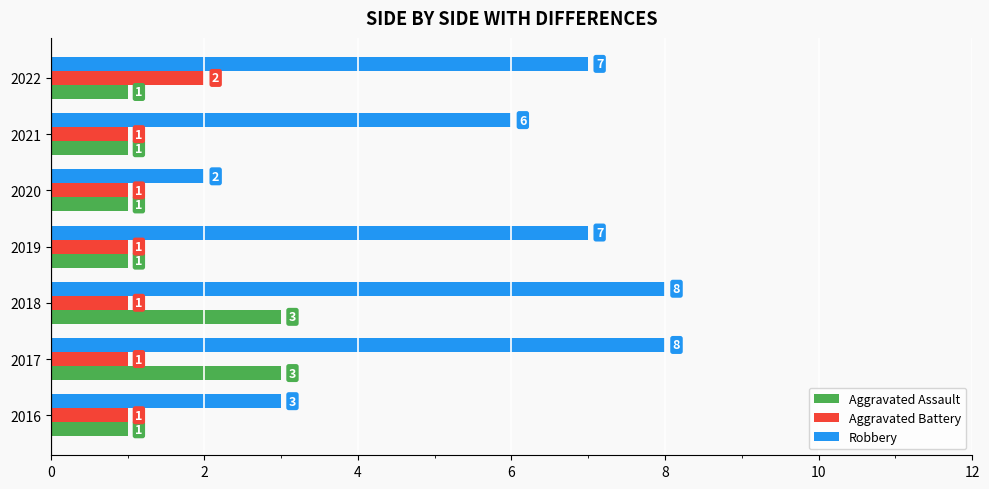

Is the value of Robbery at 2019 greater than the value of Aggravated Assault at 2022?

Yes